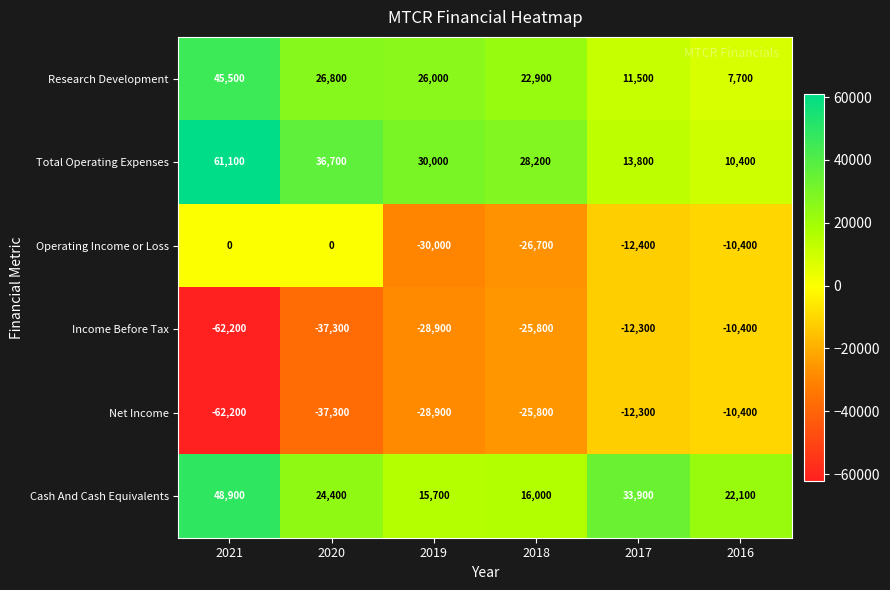

Which series has the largest total across all categories?

Total Operating Expenses